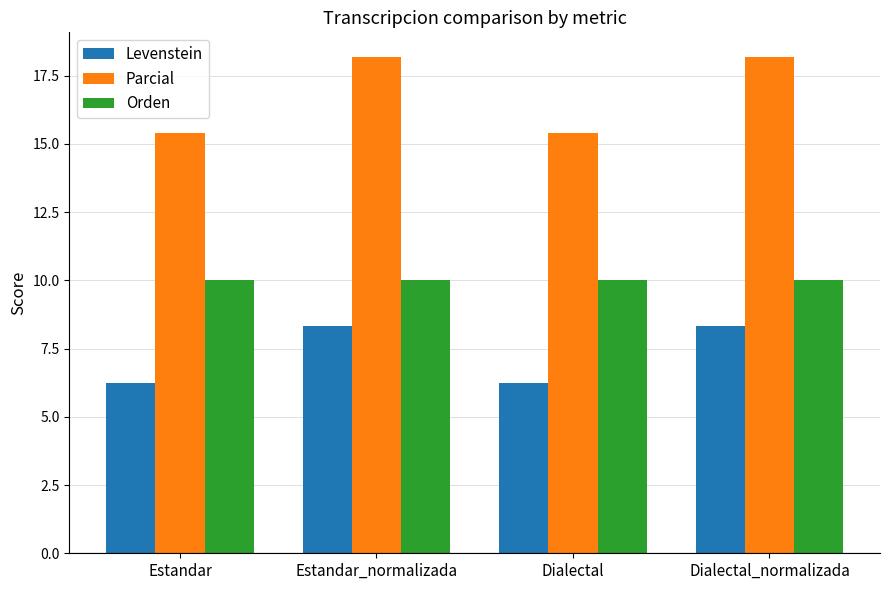

Is it true that Parcial equals 30.3 at Dialectal_normalizada?

False